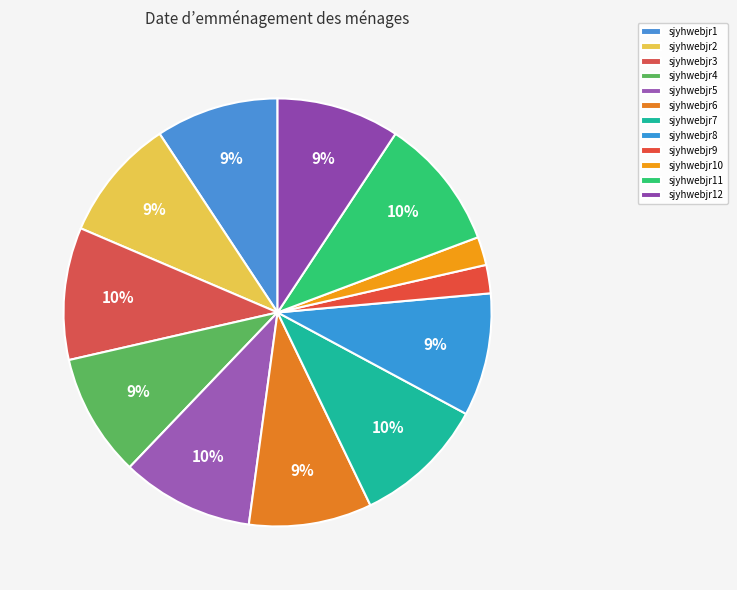

Do sjyhwebjr12 and sjyhwebjr9 together represent more than half of the pie?

No